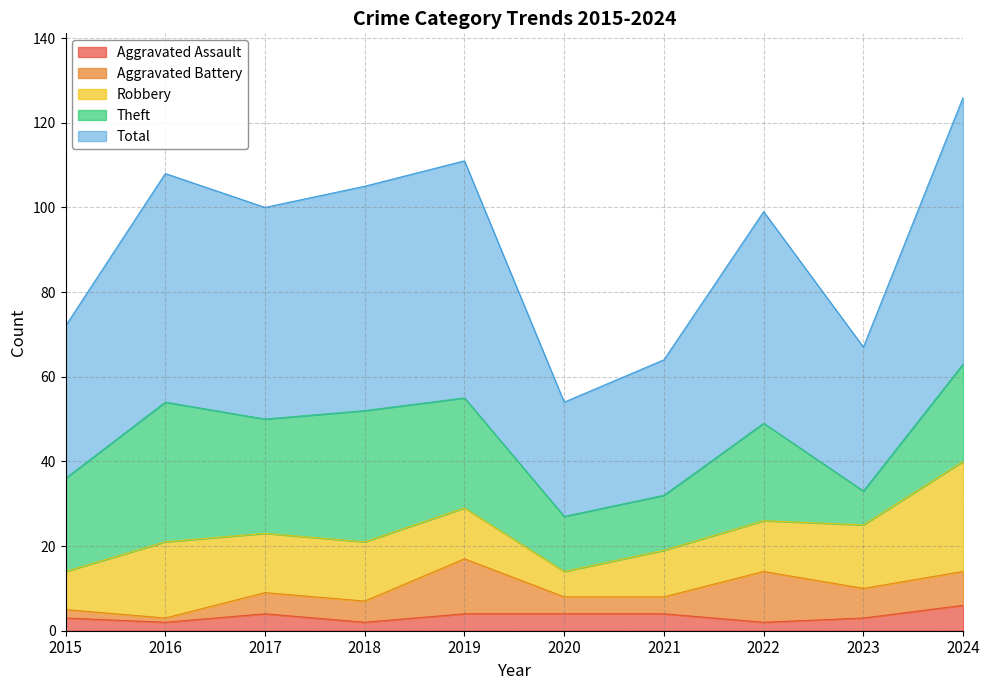

Is it true that Robbery equals 25 at 2016?

False